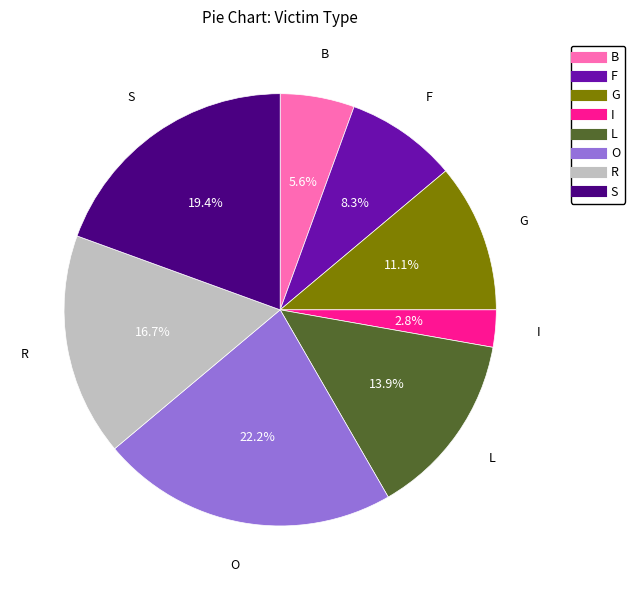

How many segments does this pie chart have?

8